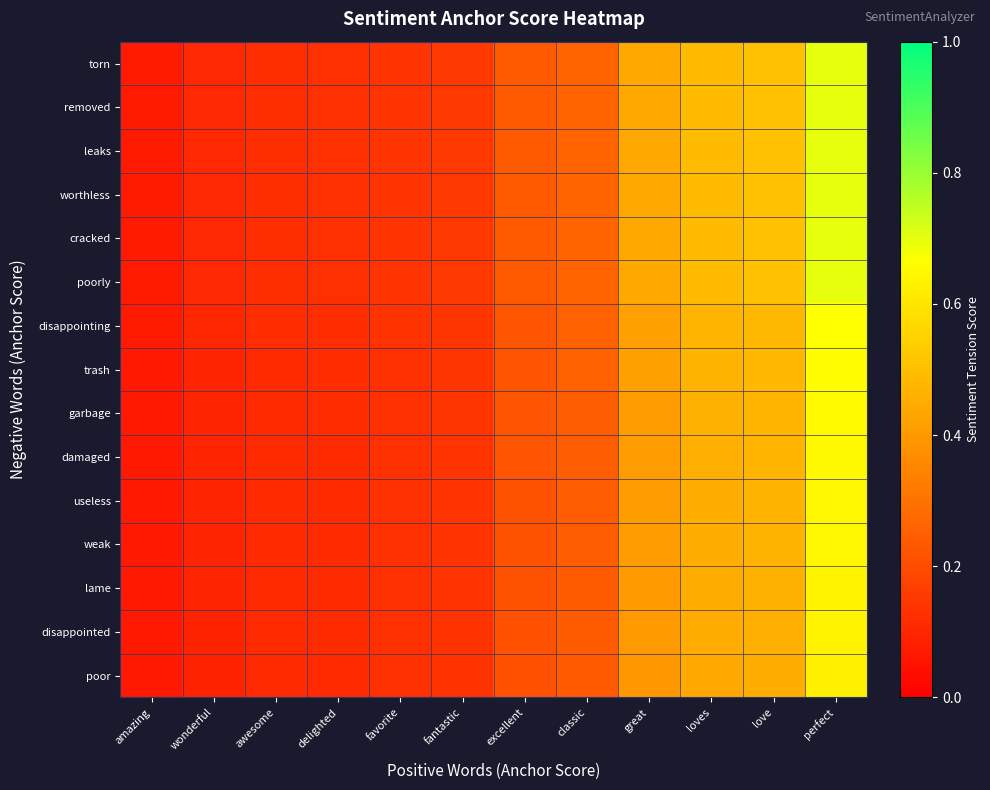

Reading right to left, list all the values displayed in this chart.

torn: perfect=0.7	love=0.5	loves=0.5	great=0.4	classic=0.3	excellent=0.2	fantastic=0.2	favorite=0.1	delighted=0.1	awesome=0.1	wonderful=0.1	amazing=0.1
removed: perfect=0.7	love=0.5	loves=0.5	great=0.4	classic=0.3	excellent=0.2	fantastic=0.2	favorite=0.1	delighted=0.1	awesome=0.1	wonderful=0.1	amazing=0.1
leaks: perfect=0.7	love=0.5	loves=0.5	great=0.4	classic=0.3	excellent=0.2	fantastic=0.2	favorite=0.1	delighted=0.1	awesome=0.1	wonderful=0.1	amazing=0.1
worthless: perfect=0.7	love=0.5	loves=0.5	great=0.4	classic=0.3	excellent=0.2	fantastic=0.2	favorite=0.1	delighted=0.1	awesome=0.1	wonderful=0.1	amazing=0.1
cracked: perfect=0.7	love=0.5	loves=0.5	great=0.4	classic=0.3	excellent=0.2	fantastic=0.2	favorite=0.1	delighted=0.1	awesome=0.1	wonderful=0.1	amazing=0.1
poorly: perfect=0.7	love=0.5	loves=0.5	great=0.4	classic=0.3	excellent=0.2	fantastic=0.2	favorite=0.1	delighted=0.1	awesome=0.1	wonderful=0.1	amazing=0.1
disappointing: perfect=0.7	love=0.5	loves=0.5	great=0.4	classic=0.3	excellent=0.2	fantastic=0.1	favorite=0.1	delighted=0.1	awesome=0.1	wonderful=0.1	amazing=0.1
trash: perfect=0.7	love=0.5	loves=0.5	great=0.4	classic=0.3	excellent=0.2	fantastic=0.1	favorite=0.1	delighted=0.1	awesome=0.1	wonderful=0.1	amazing=0.1
garbage: perfect=0.7	love=0.5	loves=0.5	great=0.4	classic=0.2	excellent=0.2	fantastic=0.1	favorite=0.1	delighted=0.1	awesome=0.1	wonderful=0.1	amazing=0.1
damaged: perfect=0.7	love=0.5	loves=0.5	great=0.4	classic=0.2	excellent=0.2	fantastic=0.1	favorite=0.1	delighted=0.1	awesome=0.1	wonderful=0.1	amazing=0.1
useless: perfect=0.6	love=0.5	loves=0.5	great=0.4	classic=0.2	excellent=0.2	fantastic=0.1	favorite=0.1	delighted=0.1	awesome=0.1	wonderful=0.1	amazing=0.1
weak: perfect=0.6	love=0.5	loves=0.5	great=0.4	classic=0.2	excellent=0.2	fantastic=0.1	favorite=0.1	delighted=0.1	awesome=0.1	wonderful=0.1	amazing=0.1
lame: perfect=0.6	love=0.5	loves=0.5	great=0.4	classic=0.2	excellent=0.2	fantastic=0.1	favorite=0.1	delighted=0.1	awesome=0.1	wonderful=0.1	amazing=0.1
disappointed: perfect=0.6	love=0.5	loves=0.4	great=0.4	classic=0.2	excellent=0.2	fantastic=0.1	favorite=0.1	delighted=0.1	awesome=0.1	wonderful=0.1	amazing=0.1
poor: perfect=0.6	love=0.5	loves=0.4	great=0.4	classic=0.2	excellent=0.2	fantastic=0.1	favorite=0.1	delighted=0.1	awesome=0.1	wonderful=0.1	amazing=0.1